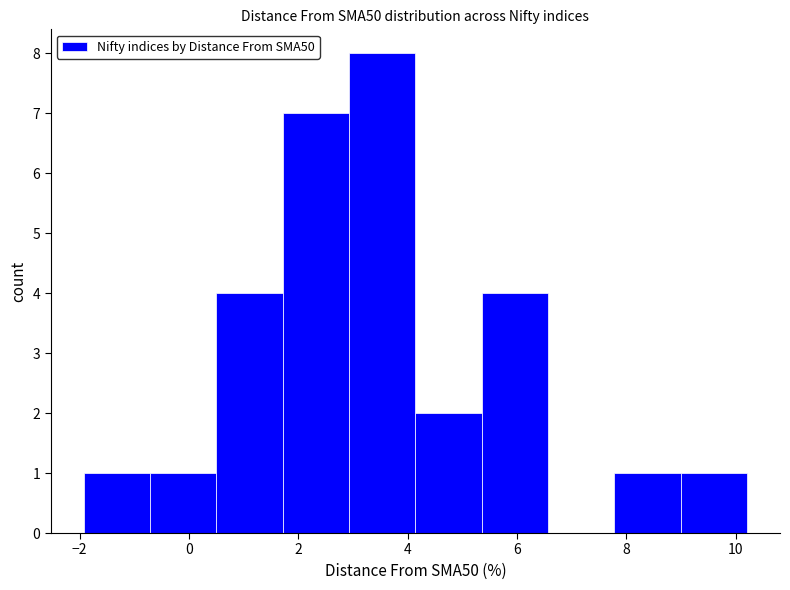

Reading left to right, transcribe this chart: for each bar, give the range it covers on the x-axis and its height. Neither the bar edges nor the heights are printed on the chart, so give them approximately, as read against the axes.

-2.0 to -0.8: 1
-0.8 to 0.6: 1
0.6 to 1.8: 4
1.8 to 3.0: 7
3.0 to 4.2: 8
4.2 to 5.4: 2
5.4 to 6.6: 4
6.6 to 7.8: 0
7.8 to 9.0: 1
9.0 to 10.2: 1